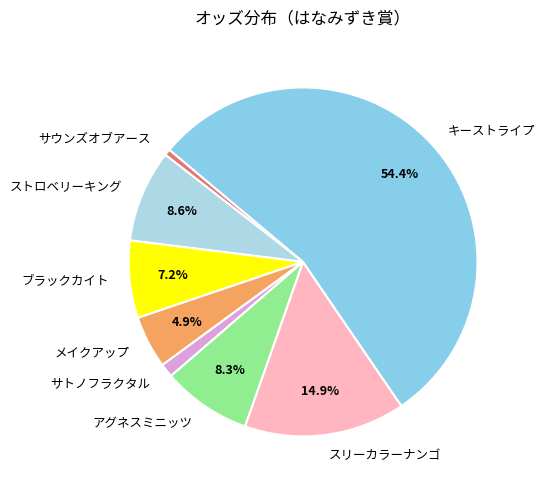

Which category accounts for the majority?

キーストライプ